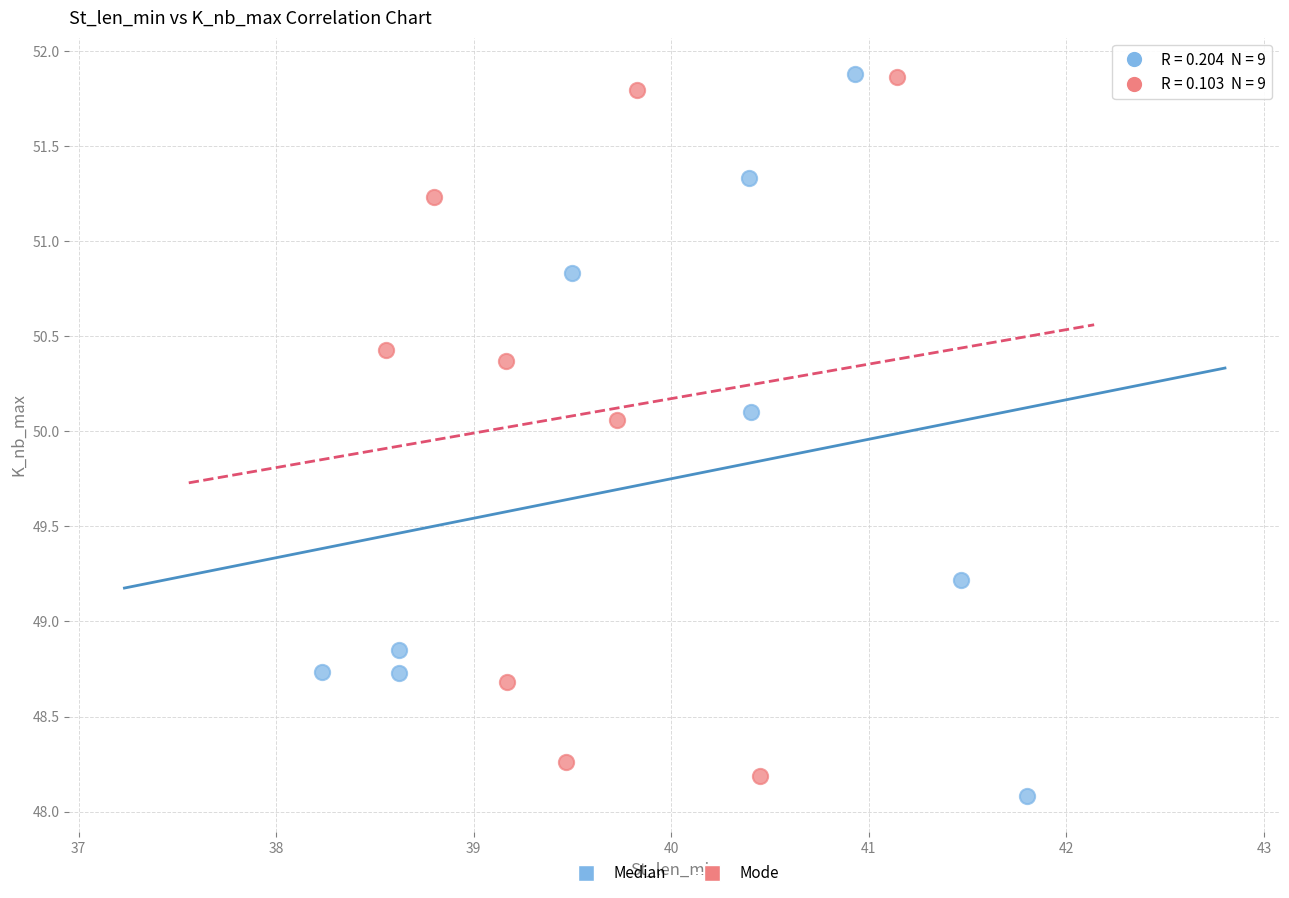

Which series reaches the minimum Y coordinate?

Median